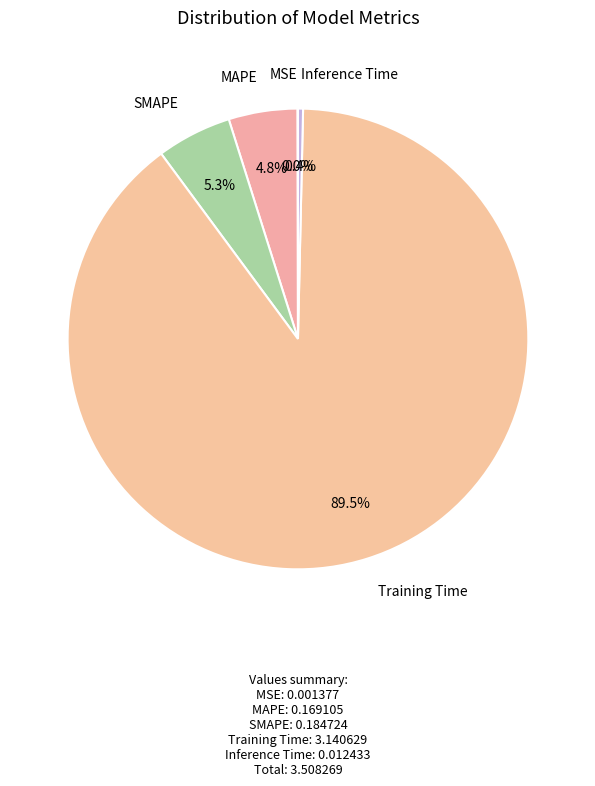

What is the largest slice in the pie chart?

Training Time